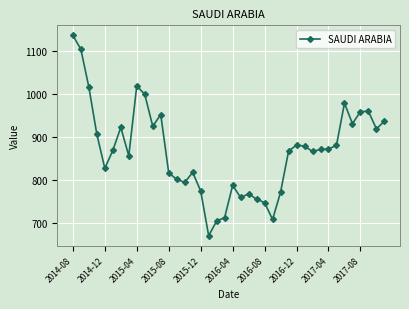

What is the value of the 22nd point from the left?

759.7